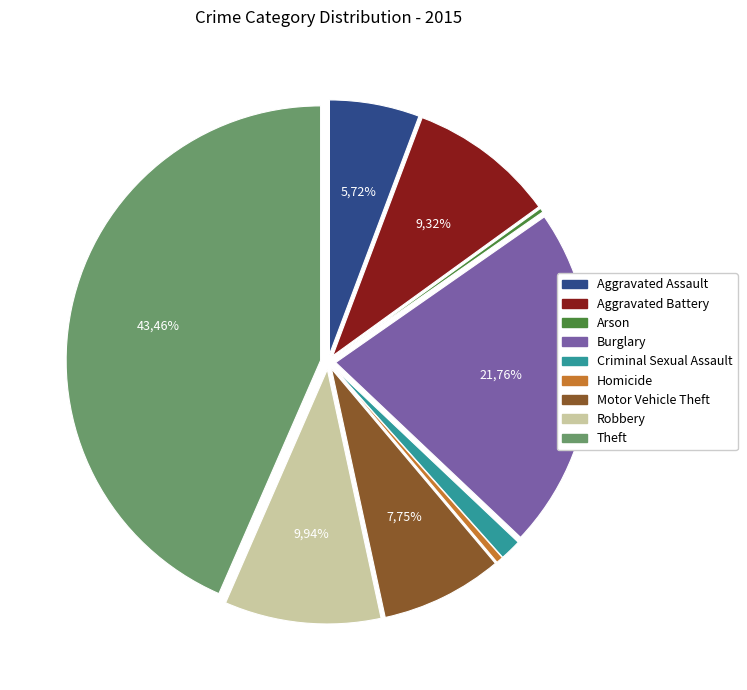

Which category has the biggest portion of the pie?

Theft